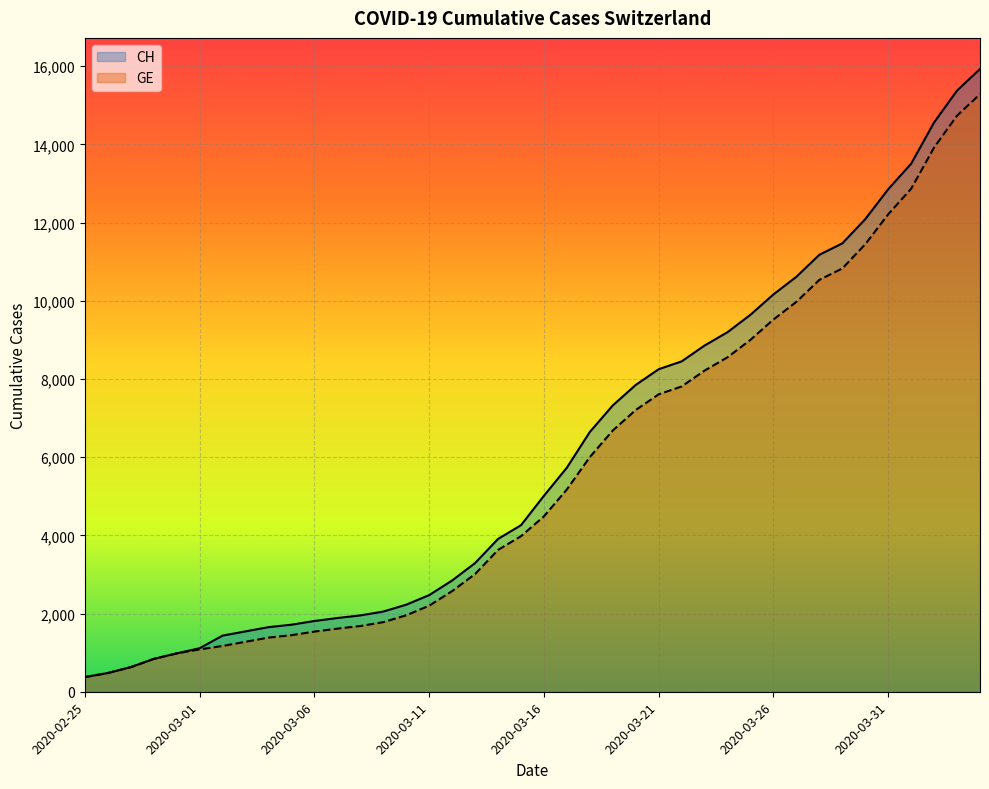

At which label is CH closest to 8150?

2020-03-21